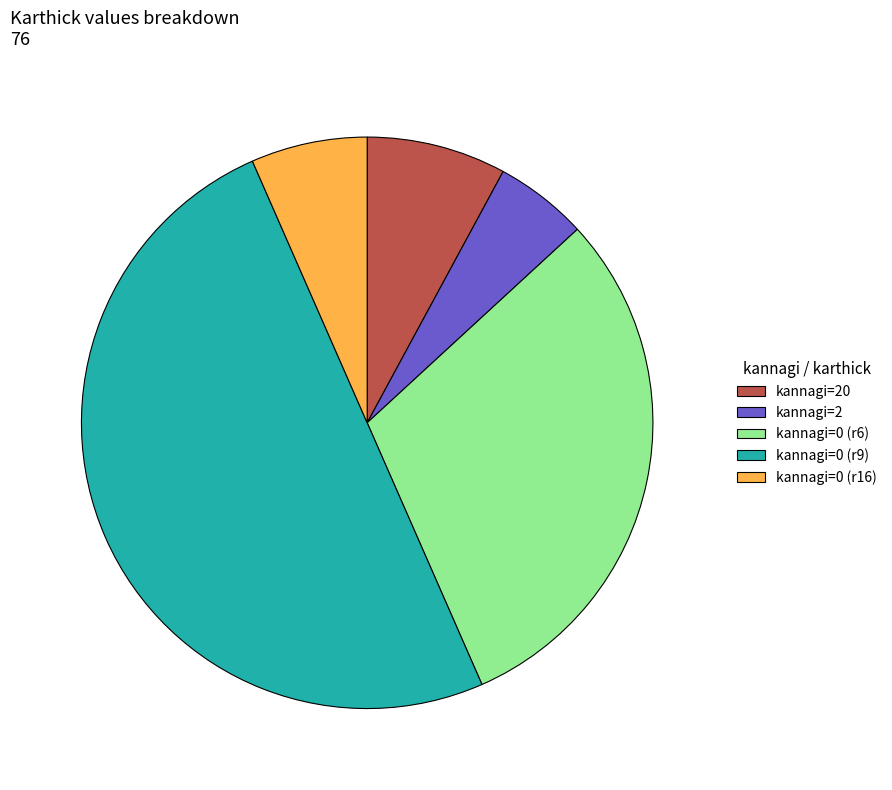

True or false: kannagi=0 (r9) accounts for 50% of the total.

True